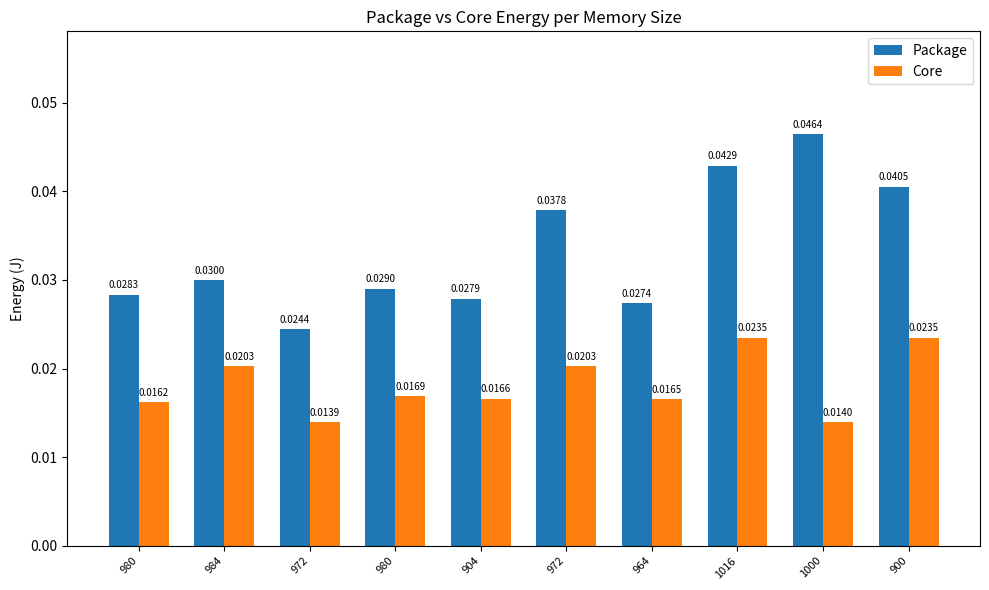

True or false: Package has a value of 0.0 at 984.

False